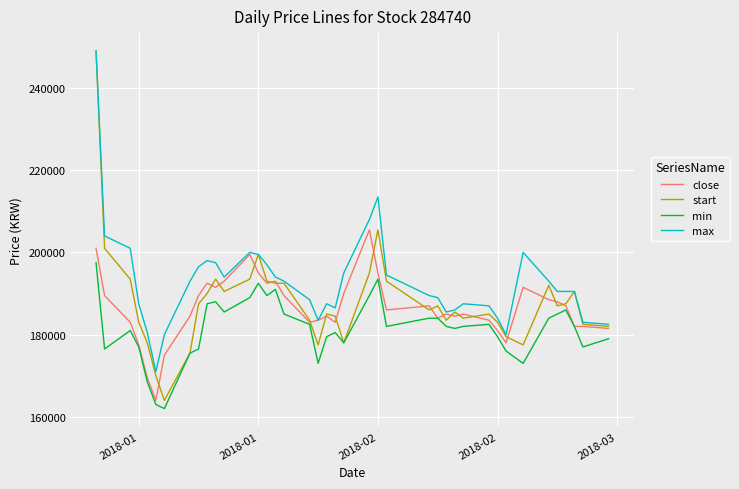

Which series has the widest spread of values?

start